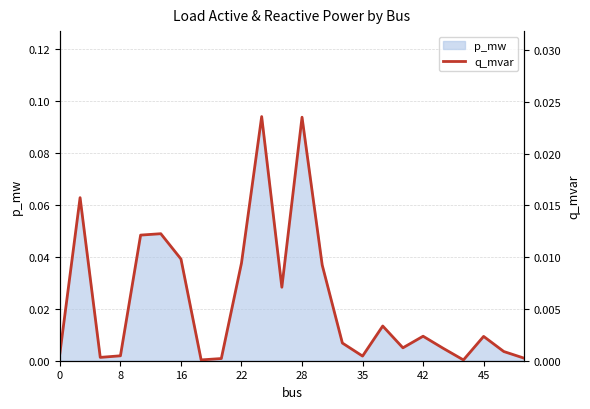

Which has a higher value, 10 or 15?

10